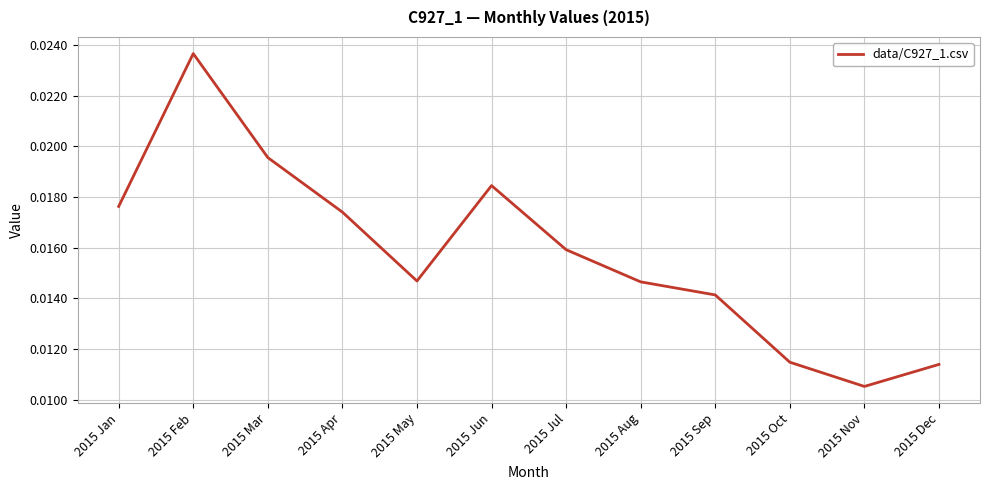

What position from the left is 2015 Feb?

2